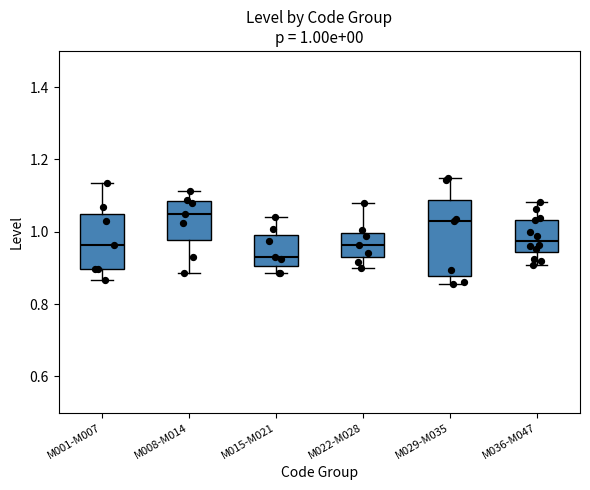

Which box is the tallest, from its lower edge to its upper edge?

M029-M035